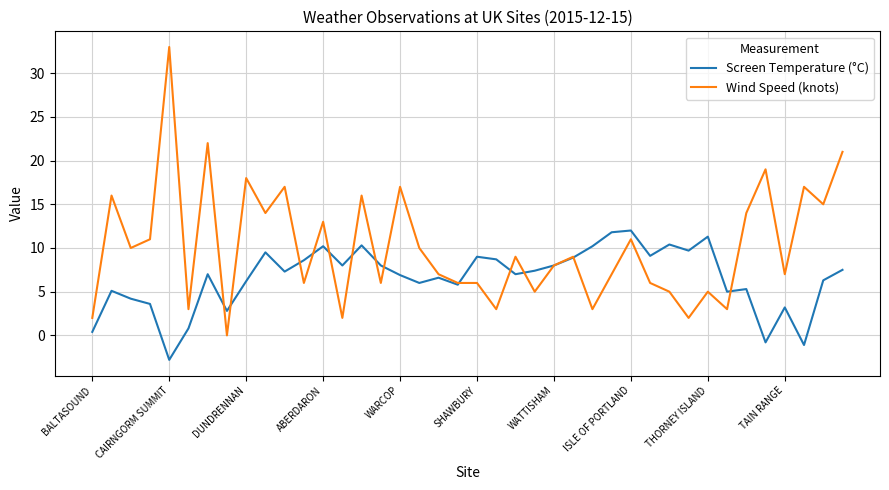

Which series has the largest total across all categories?

Wind Speed (knots)